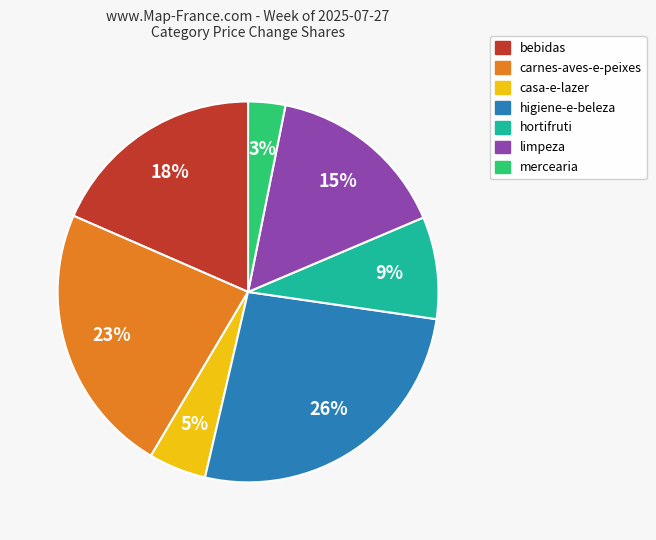

Between bebidas and casa-e-lazer, which is larger?

bebidas